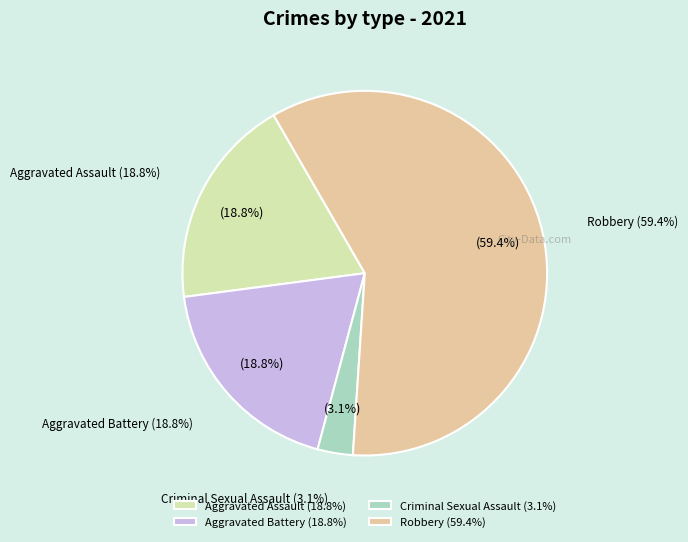

Is the sum of Robbery and Criminal Sexual Assault greater than half?

Yes